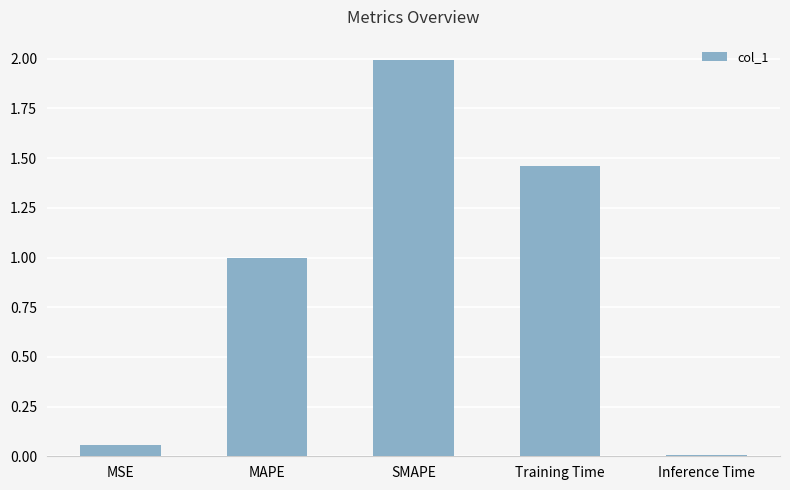

Which has a higher value, MSE or MAPE?

MAPE